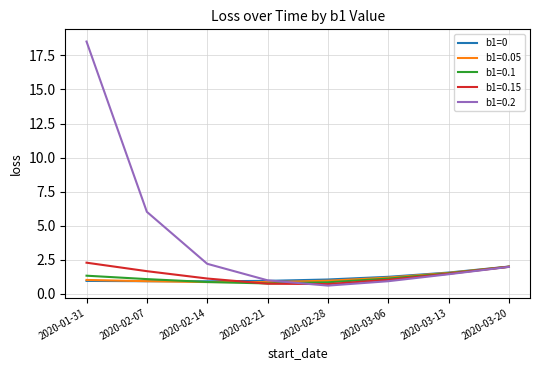

Which series has the widest spread of values?

b1=0.2